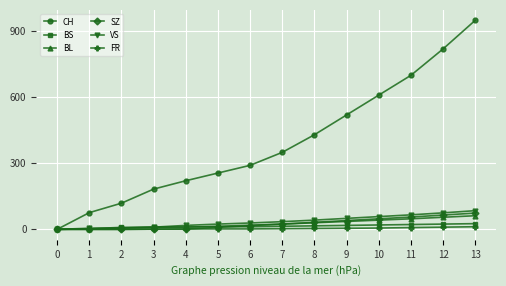

Which series has the widest spread of values?

CH